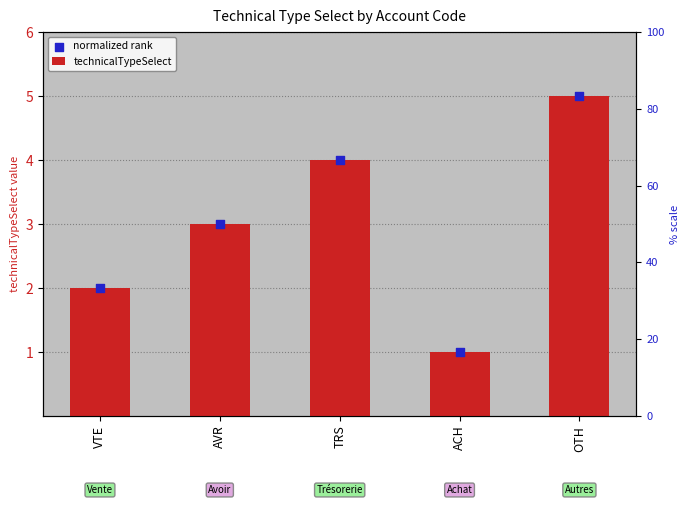

At which category is the sum across all series the highest?

OTH